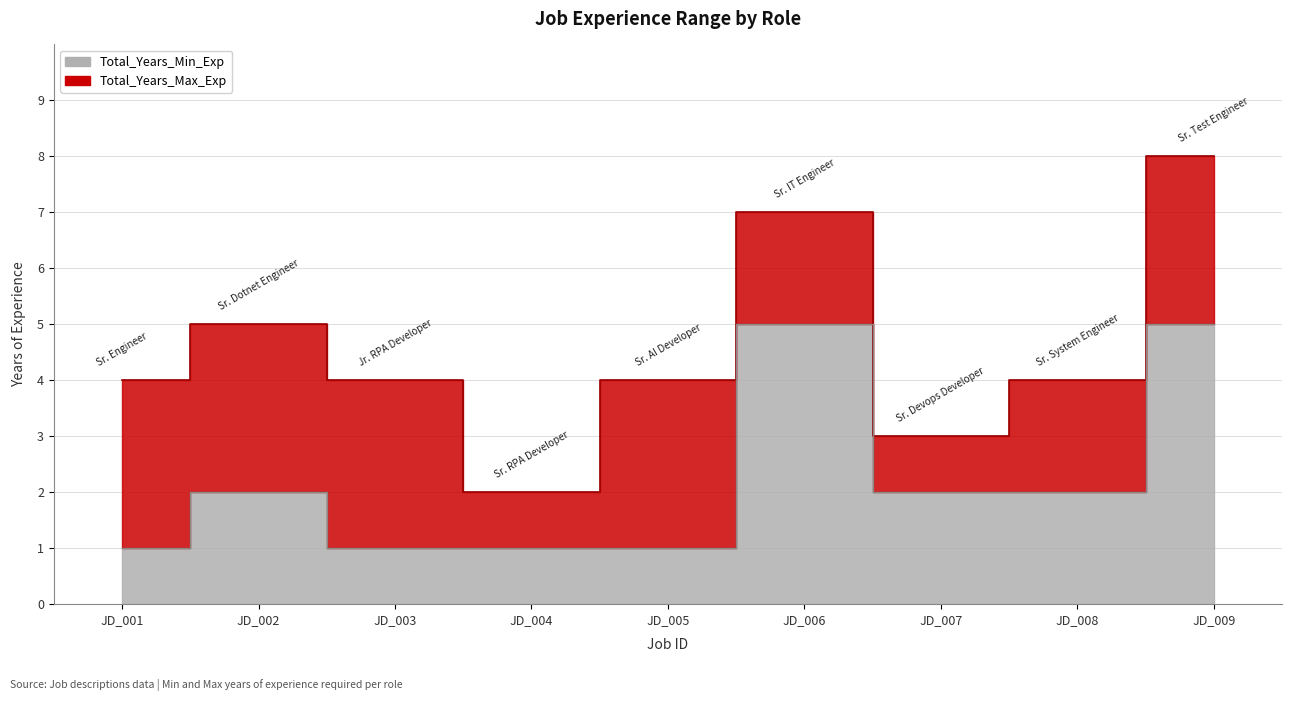

At which category does Total_Years_Min_Exp reach its first local peak?

JD_002